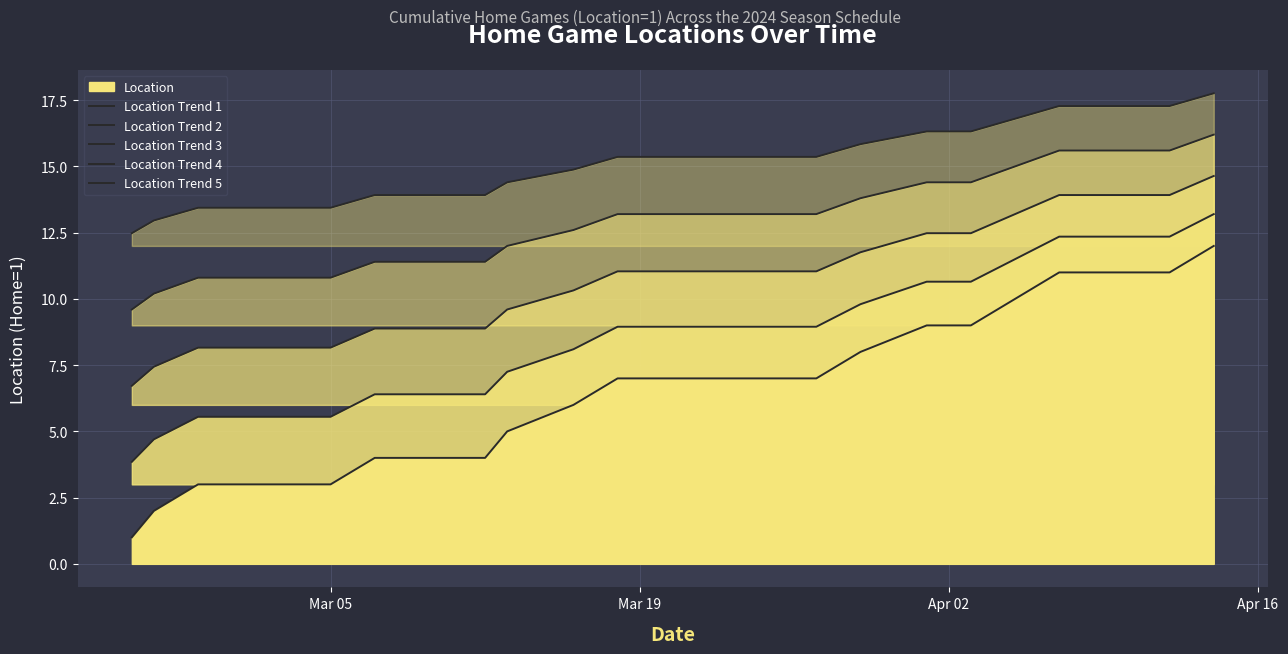

The Location Trend 5 series shows 3.0 at 8. True or false?

False